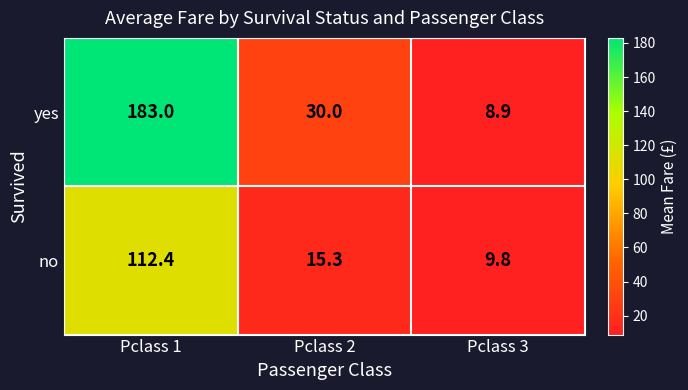

What is the difference between the highest and lowest values at Pclass 3?

0.9